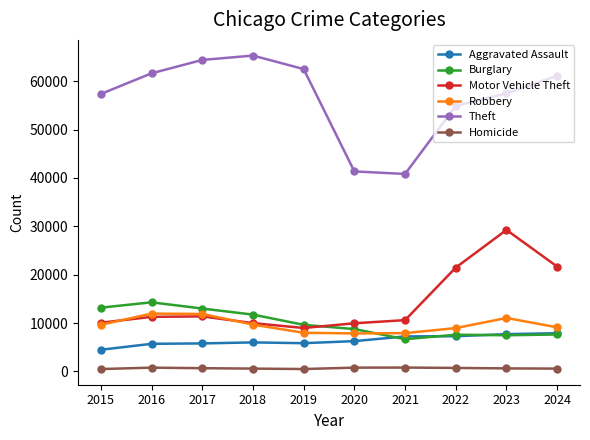

Count the number of categories in the chart.

10